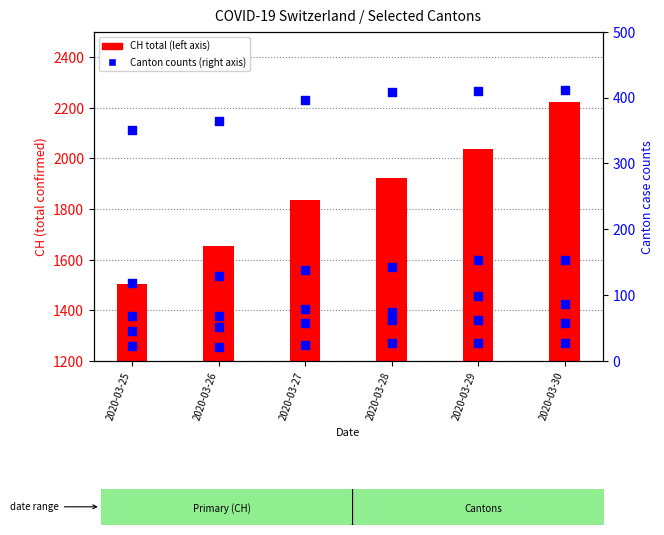

Is the value of BL at 2020-03-25 greater than the value of GR at 2020-03-25?

Yes